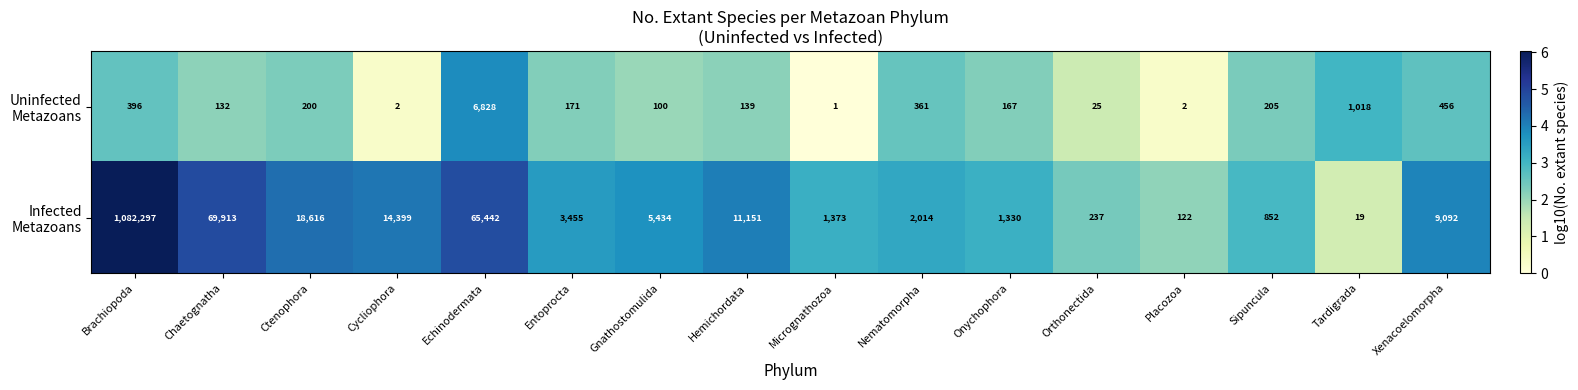

What is the total value across all series at Ctenophora?

18816